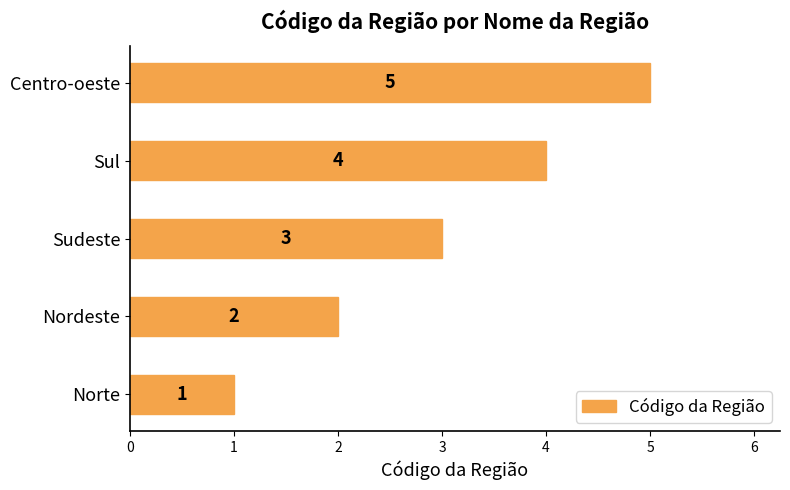

What is the approximate value at Centro-oeste?

5